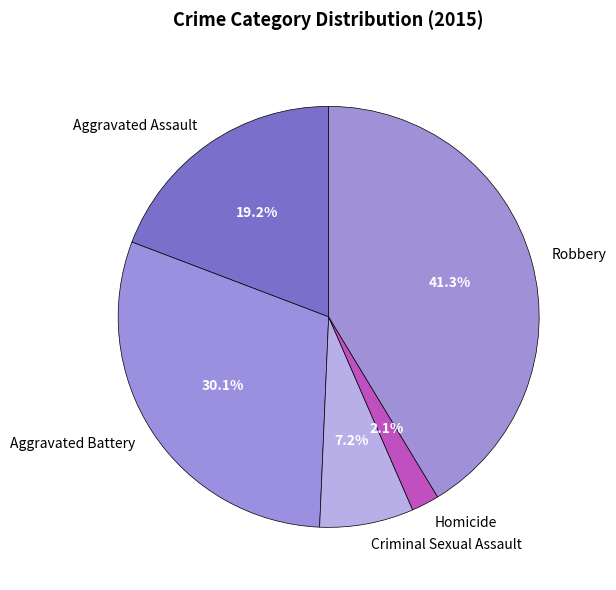

To the nearest percent, what is the difference between the Criminal Sexual Assault and Robbery slice percentages?

34%